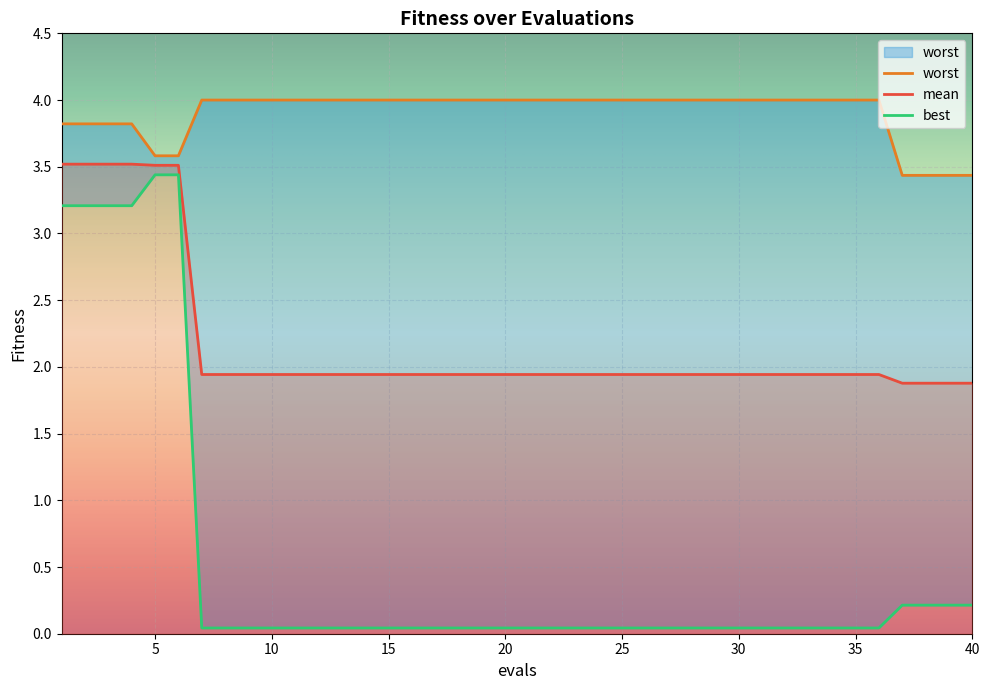

What is the greatest value displayed?

4.0